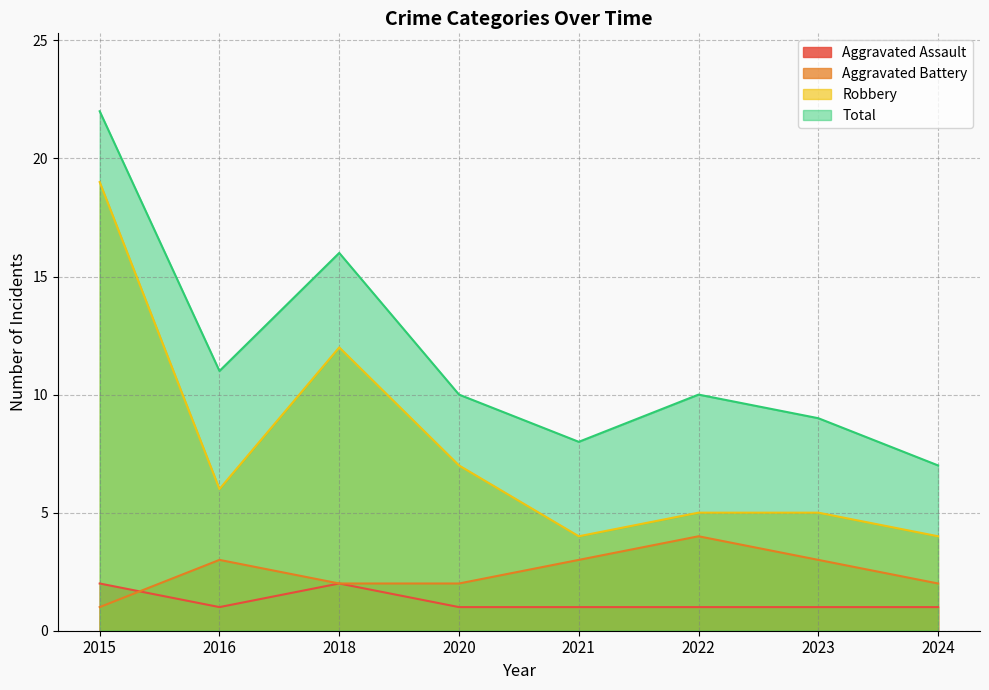

Where is Robbery nearest to the value 11?

2018